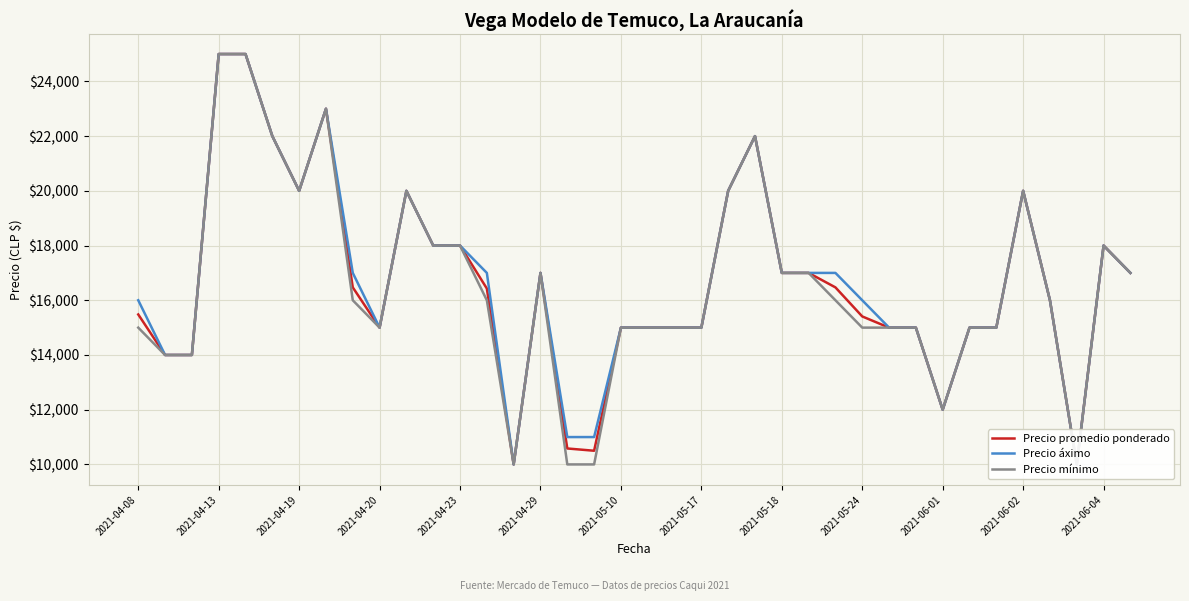

How many interior local peaks does the Precio promedio ponderado series have?

6